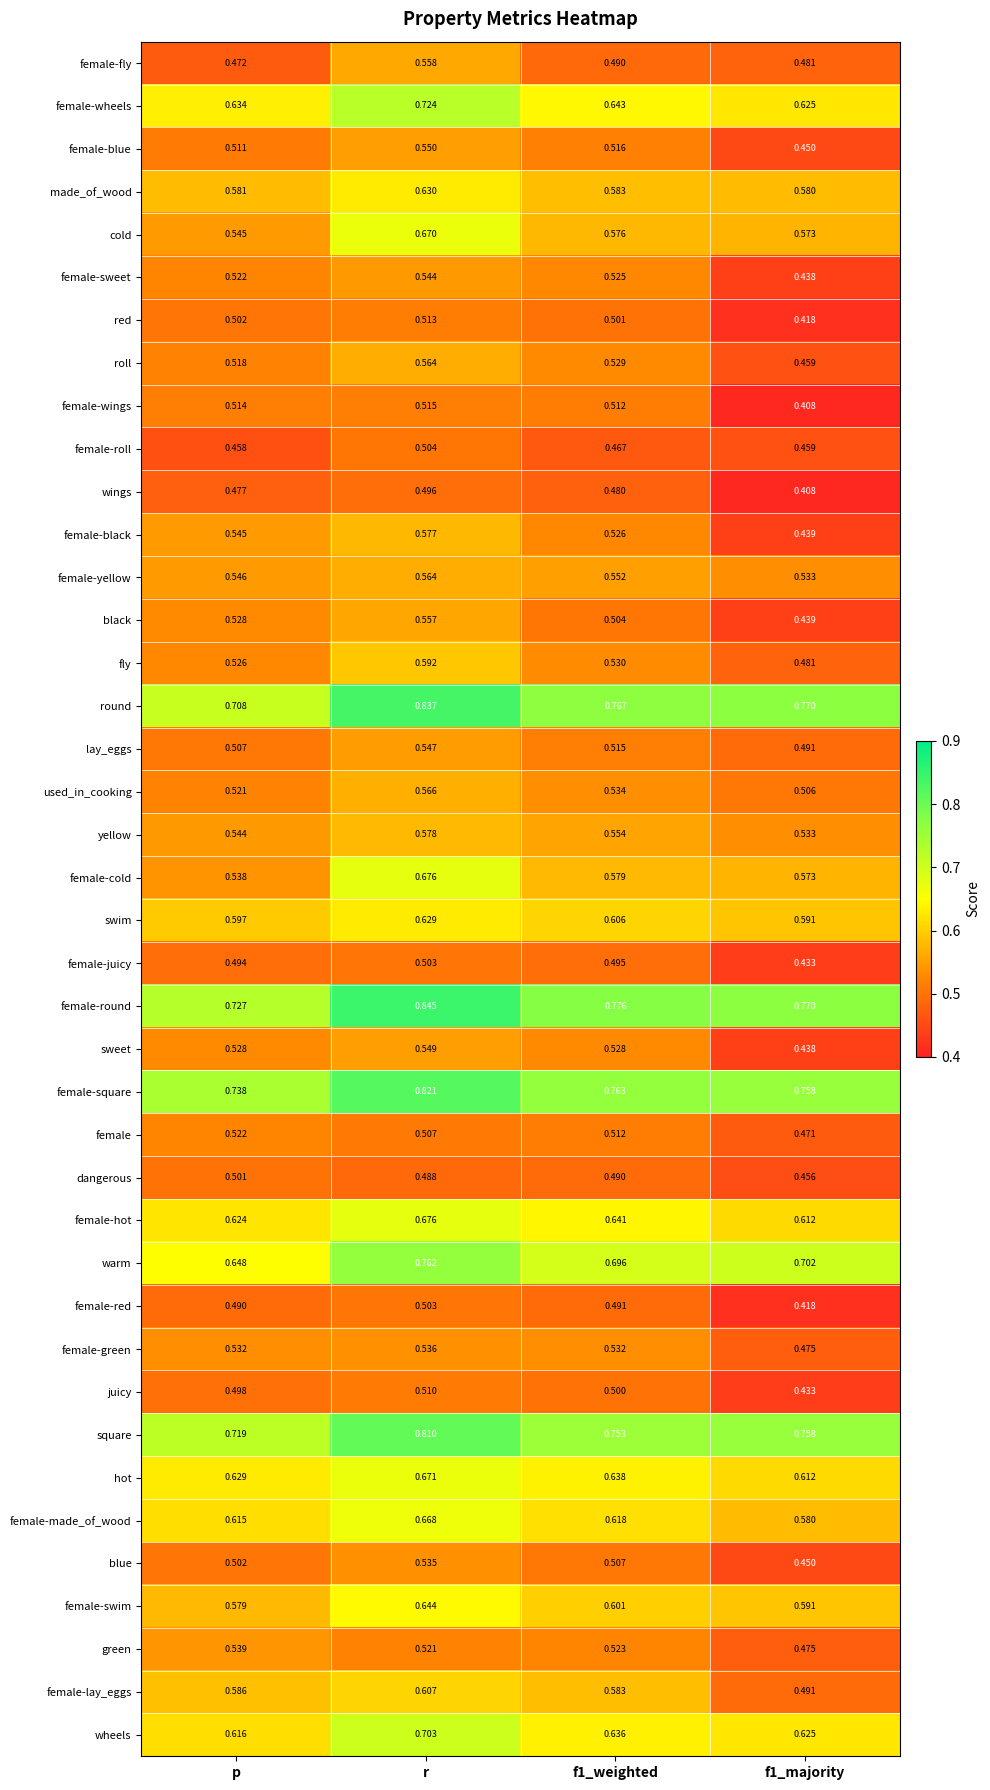

Which category has the highest value in the female-lay_eggs series?

r